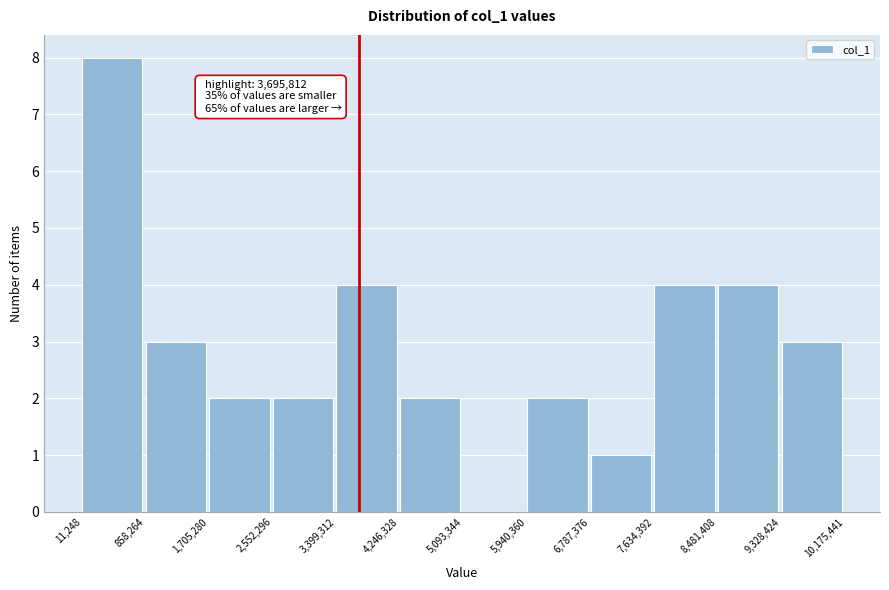

Which range on the x-axis has the tallest bar?

11,248 to 858,264